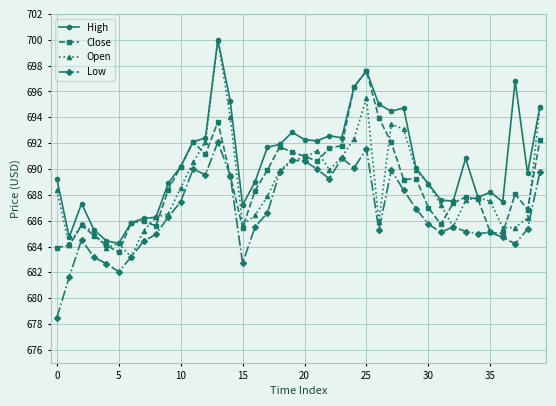

True or false: Low and High cross at least once.

False